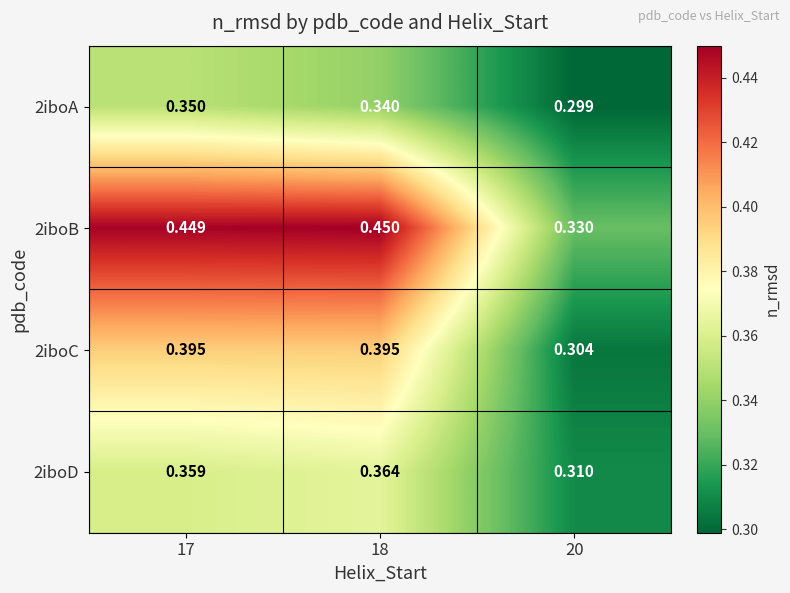

At 18, list the series in order from smallest to largest.

2iboA, 2iboD, 2iboC, 2iboB